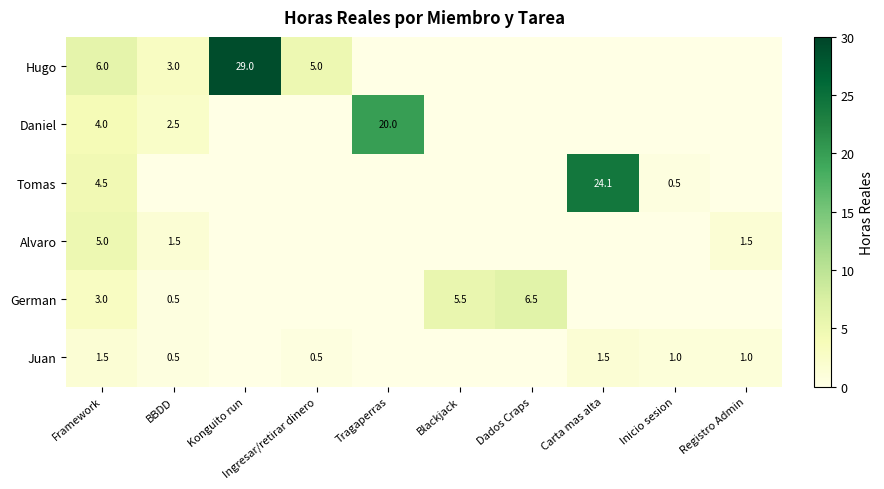

What is the spread (max minus min) of values at Framework?

4.5